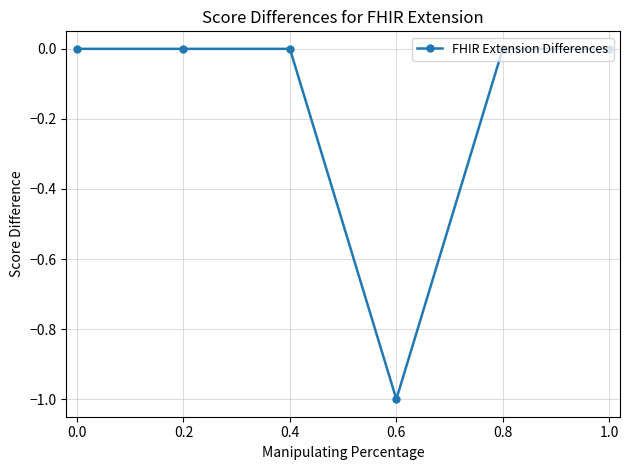

How many data points does each series have?

6